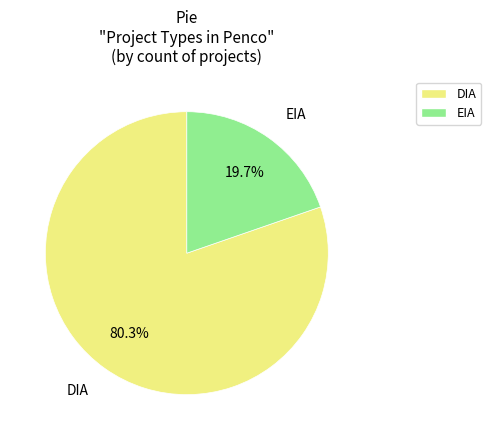

What percentage is the EIA slice, to the nearest percent?

20%